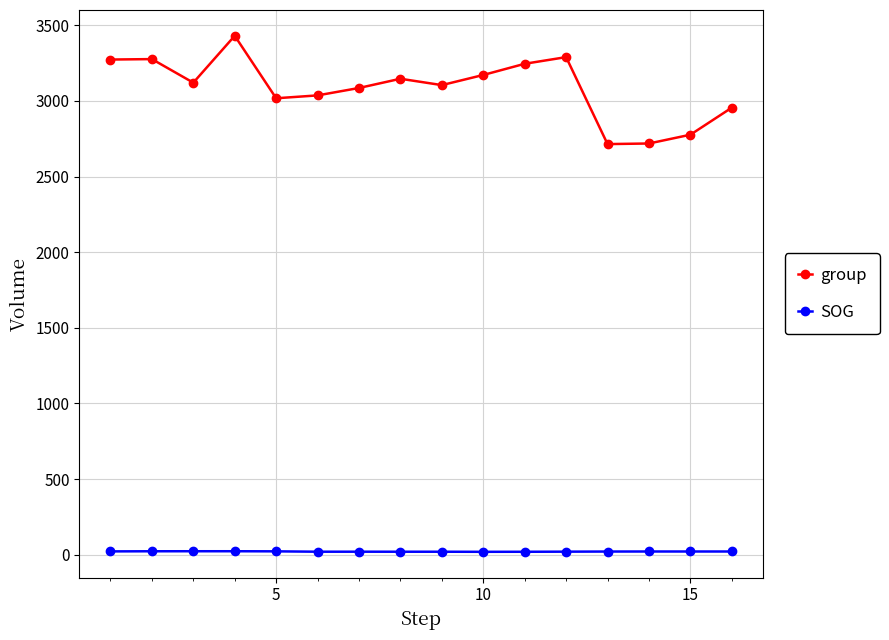

Rank the series by their average value, from lowest to highest.

SOG, group